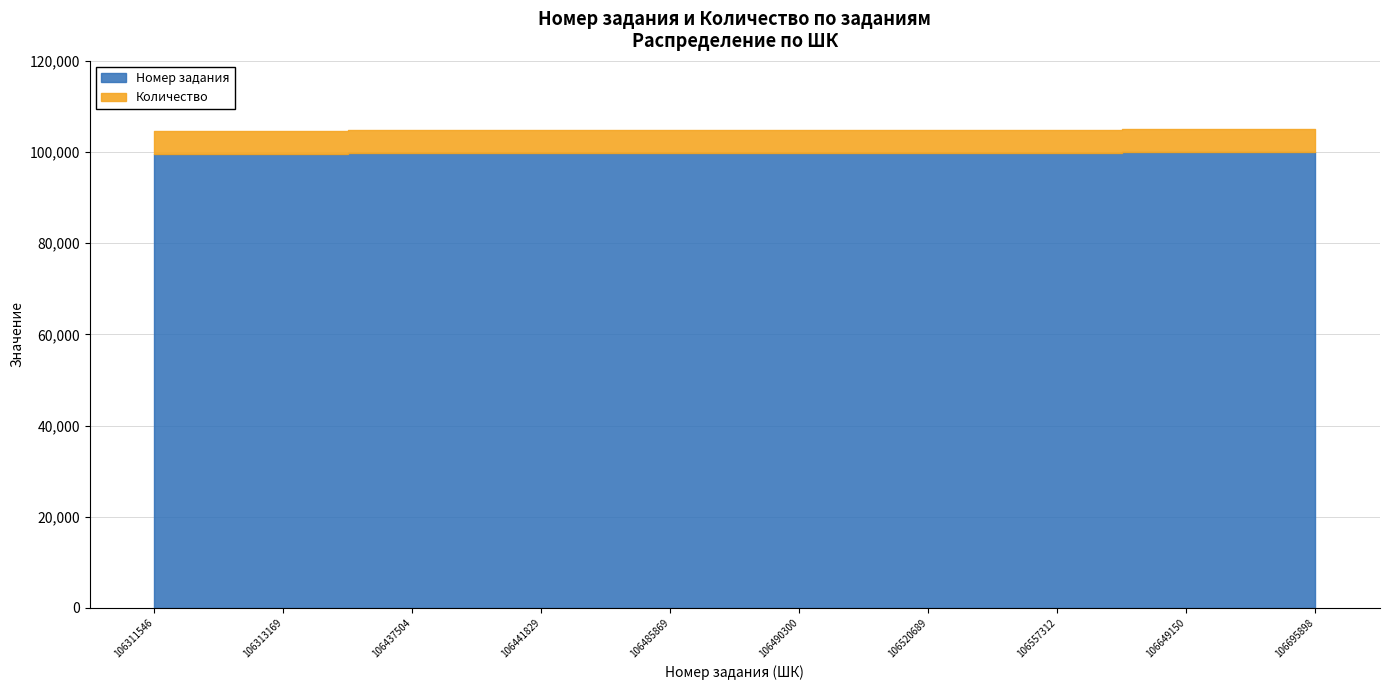

List the series in order of their peak value, highest first.

Номер задания, Количество